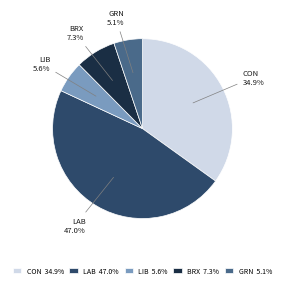

To the nearest percent, what percentage of the pie is LAB?

47%